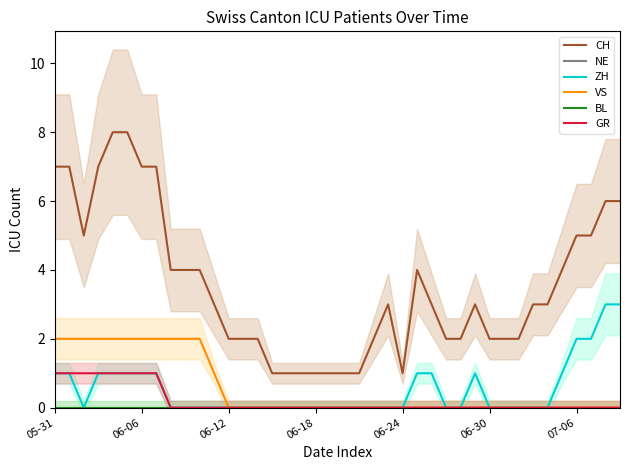

What is the total value across all series at 9?

6